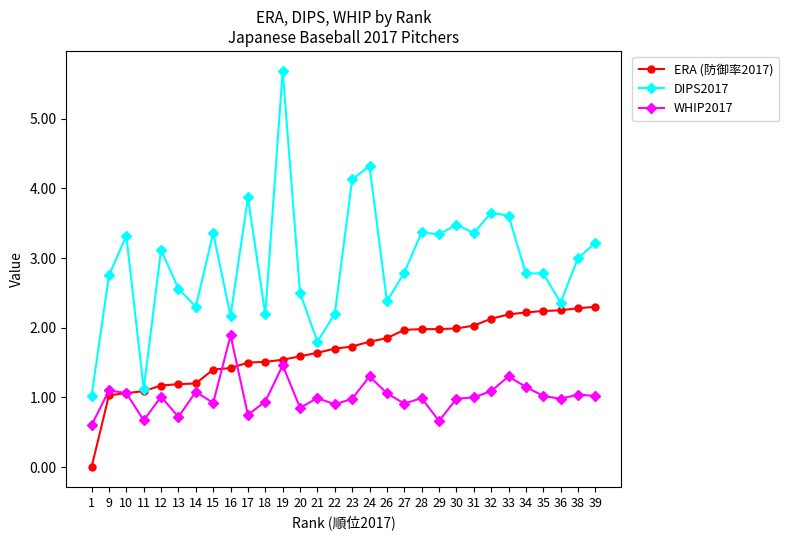

How many categories are shown in the chart?

30